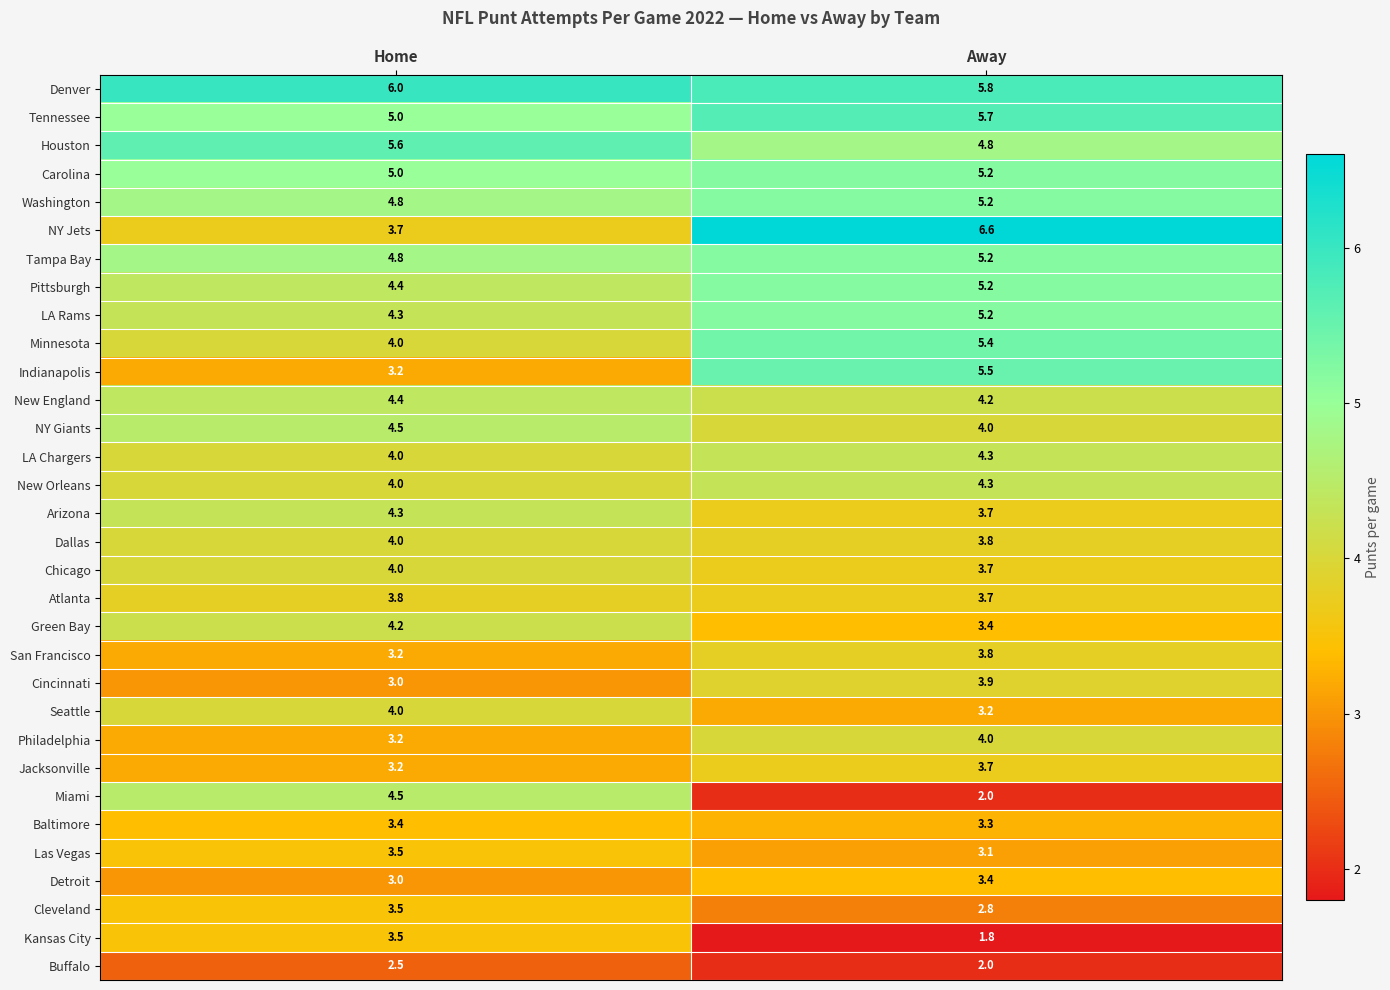

Between Home and Away, which series saw the biggest shift?

NY Jets